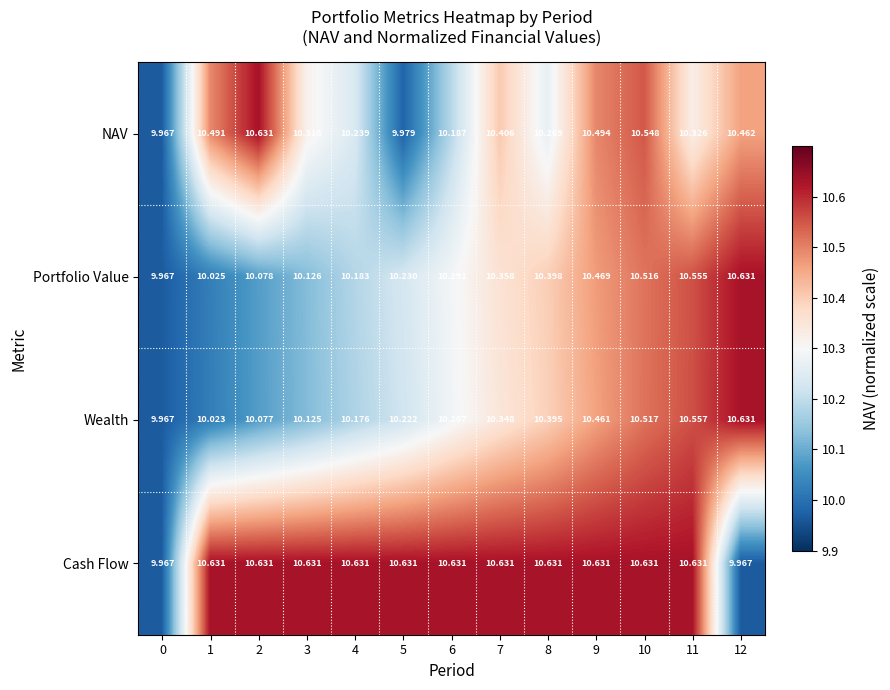

Which series has the largest total across all categories?

Cash Flow